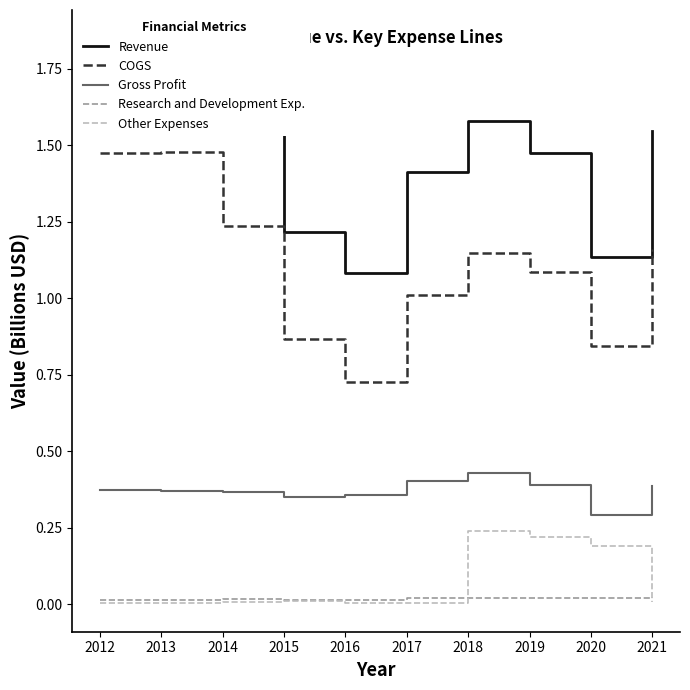

At how many categories does at least one series exceed 0?

10